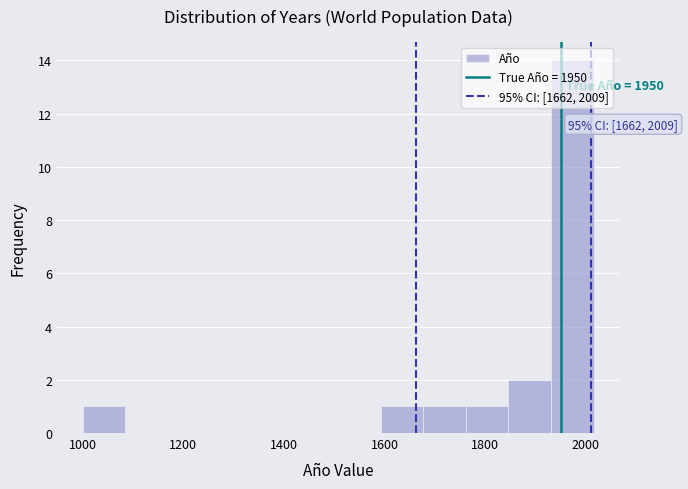

Over which range of the x-axis is the bar tallest?

1940 to 2020